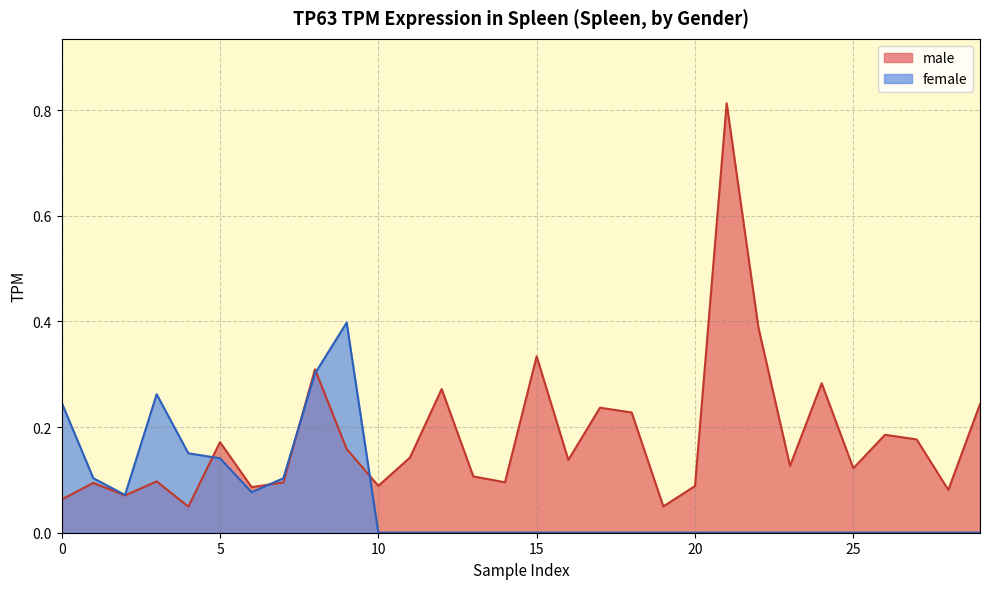

How many lines are shown in the chart?

2